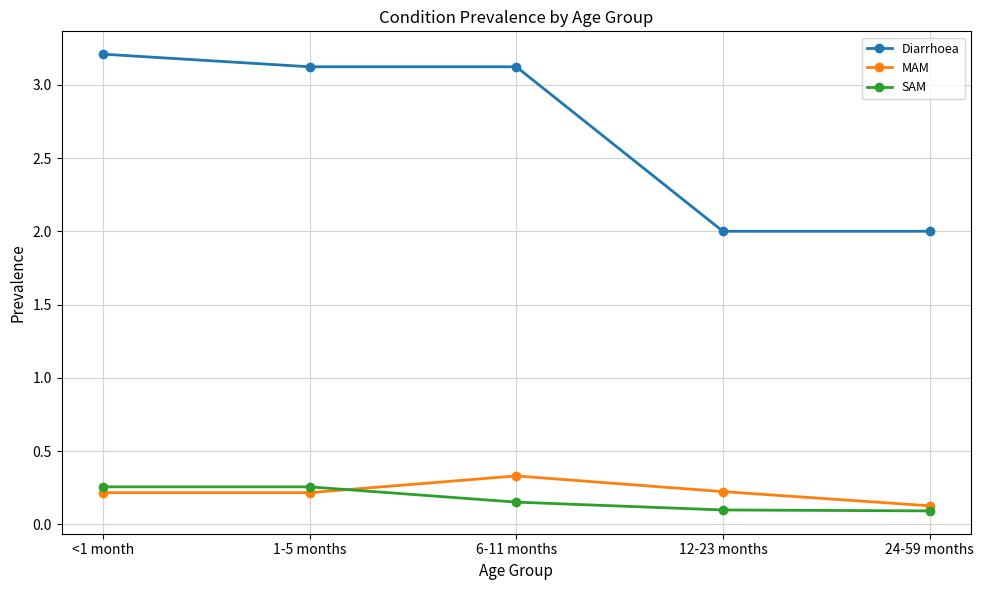

Is the value of SAM at 24-59 months greater than the value of Diarrhoea at 24-59 months?

No